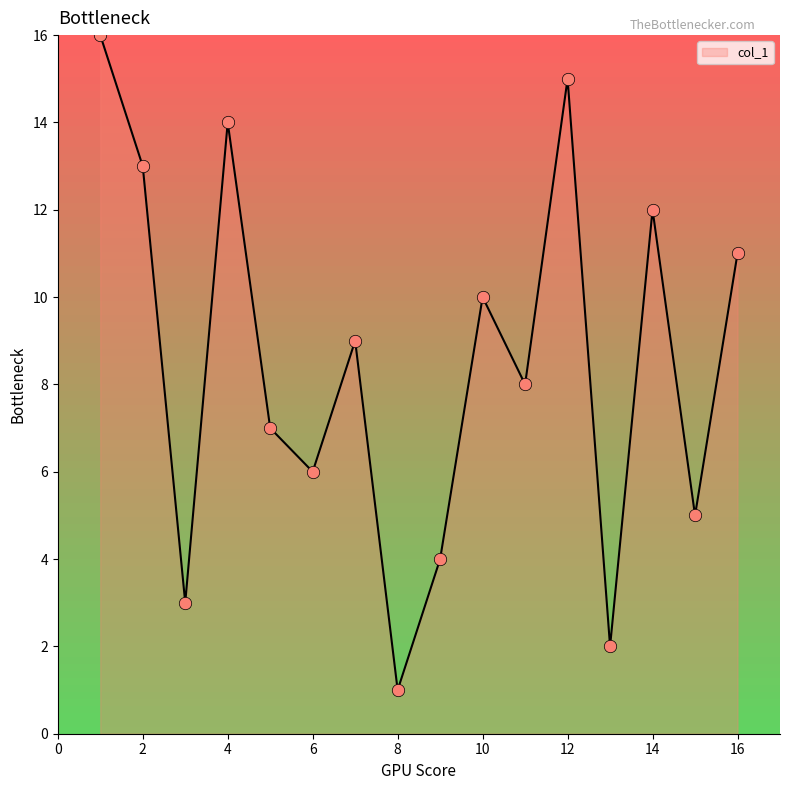

What is the greatest value displayed?

16